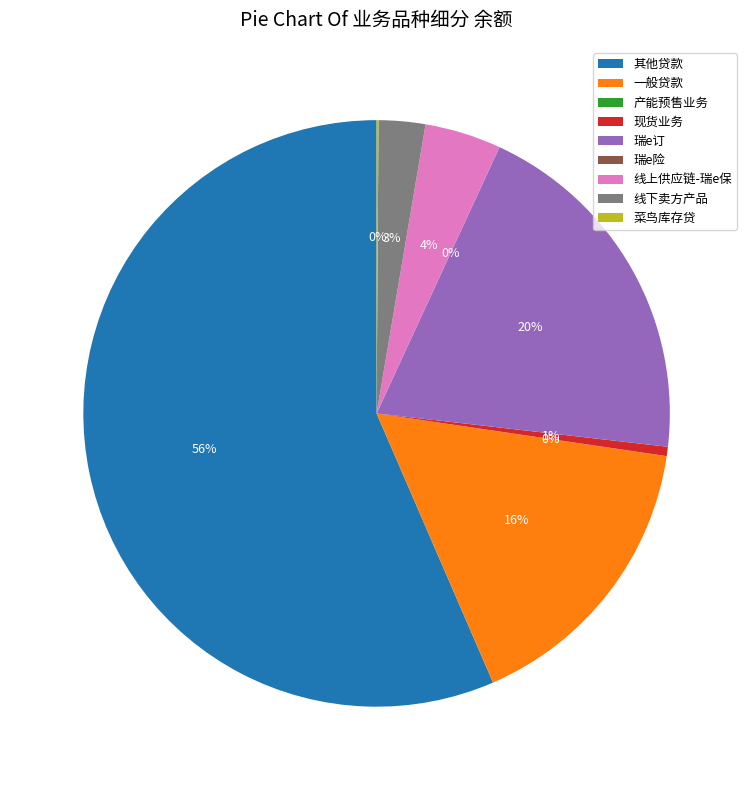

To the nearest percent, what percentage of the pie is 线下卖方产品?

3%